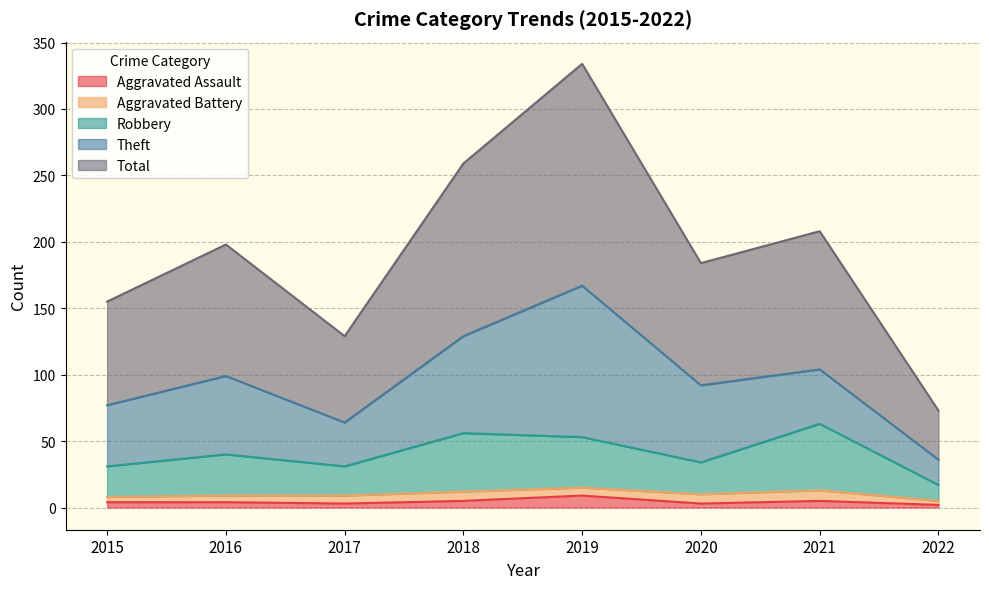

True or false: Robbery has a value of 53 at 2019.

True